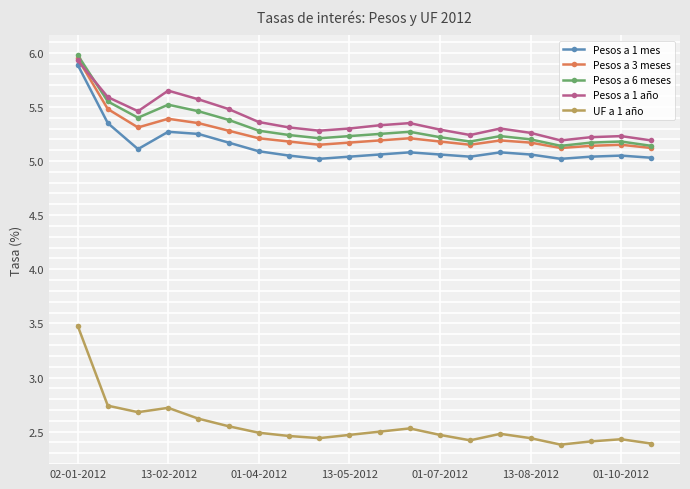

At how many categories does at least one series exceed 4?

20